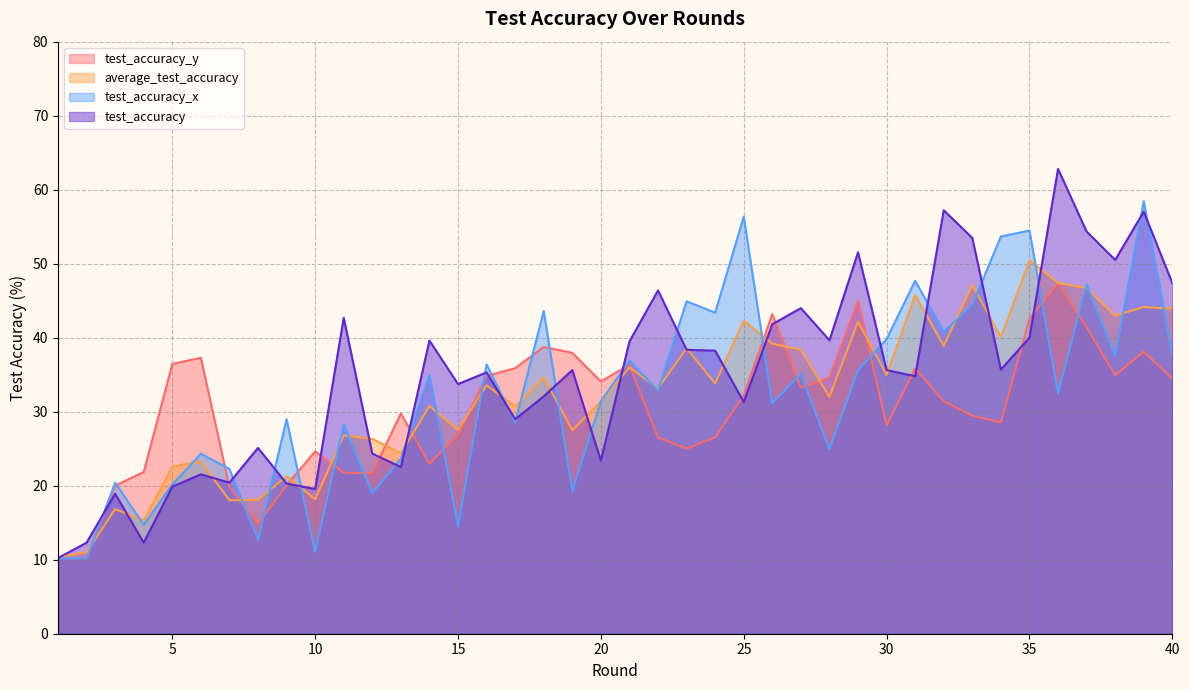

Which series has the largest total across all categories?

test_accuracy